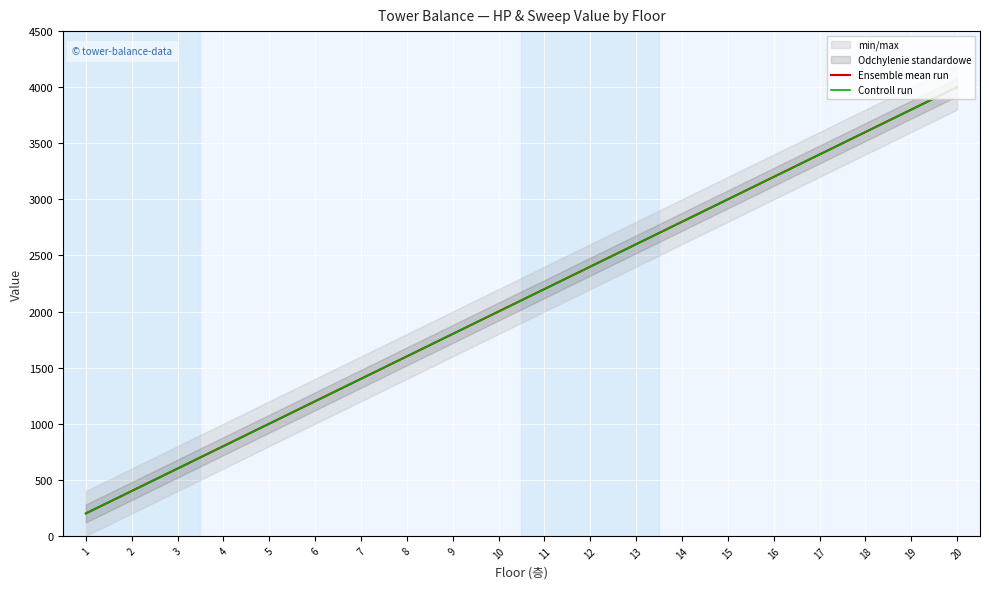

How many values in the Ensemble mean run series are below 2200?

10